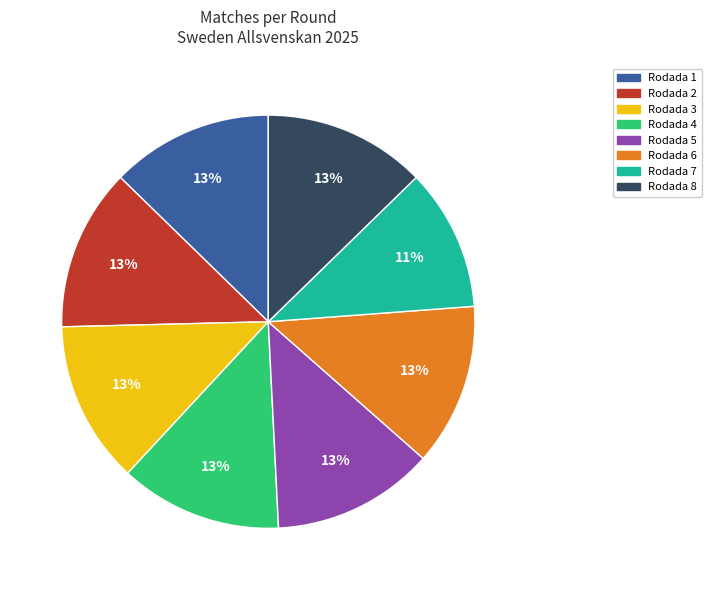

Count the number of slices in the pie.

8